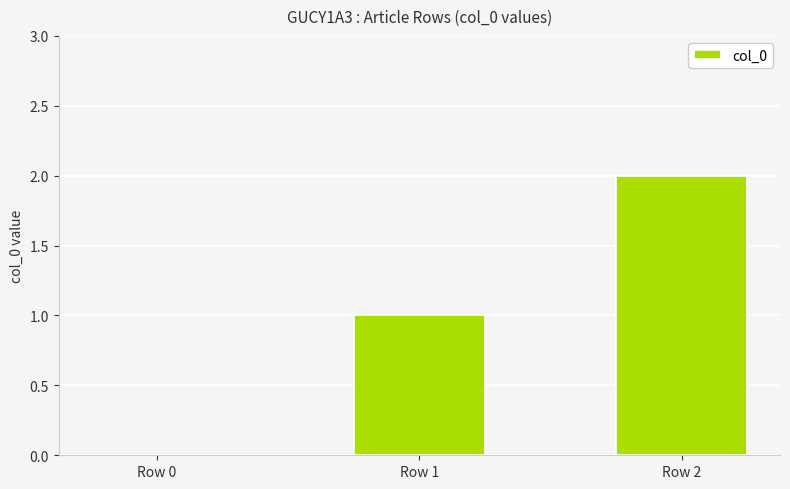

What is the ratio of the value at Row 1 to the value at Row 2?

0.5